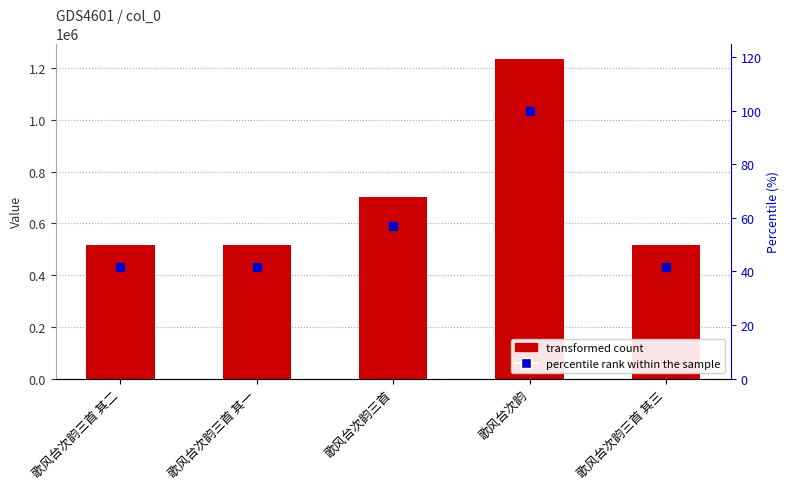

What is the value of the col_0 bar at the 1st from the left?

514734.0